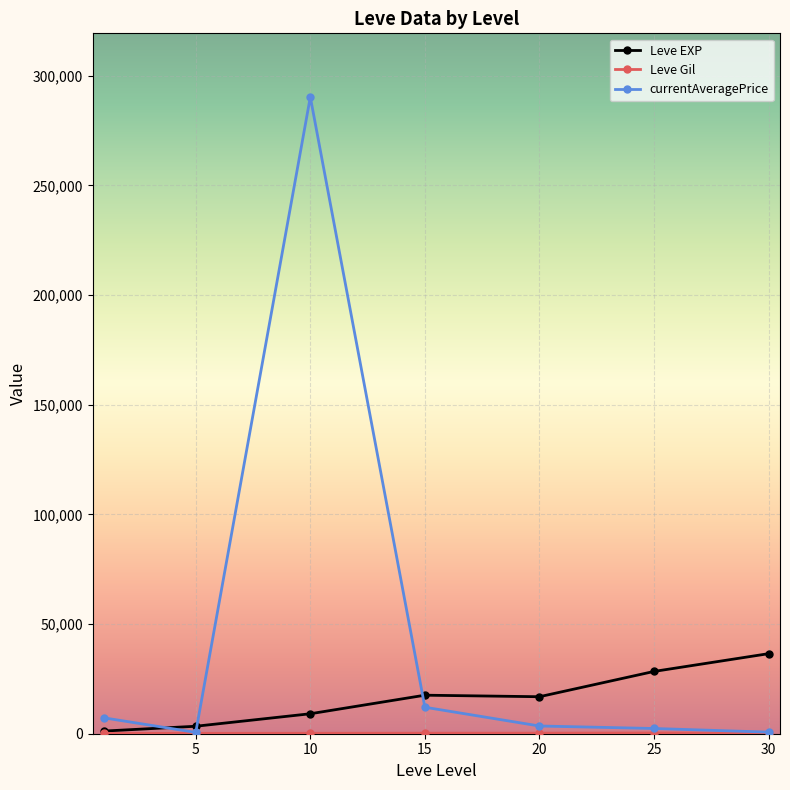

What is the lowest value of the Leve EXP series?

1213.3